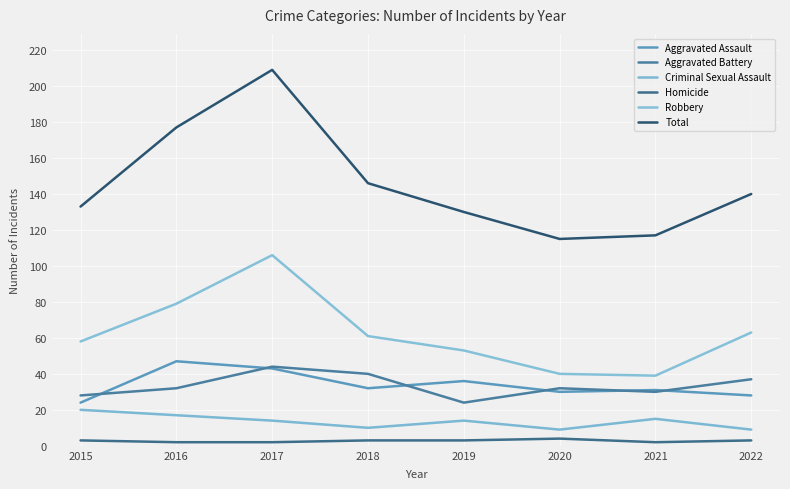

True or false: Homicide has a value of 3 at 2021.

False